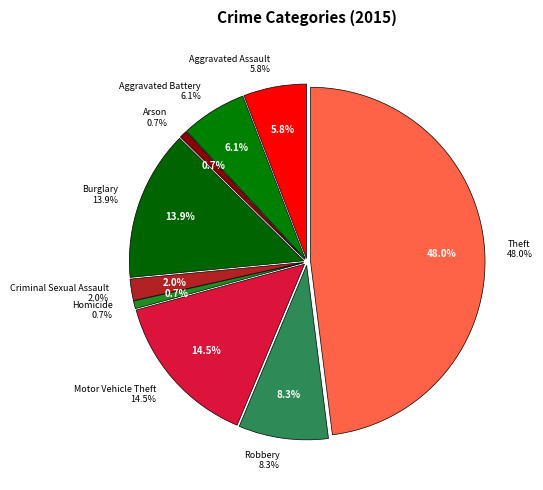

Is the sum of Theft and Aggravated Assault greater than half?

Yes